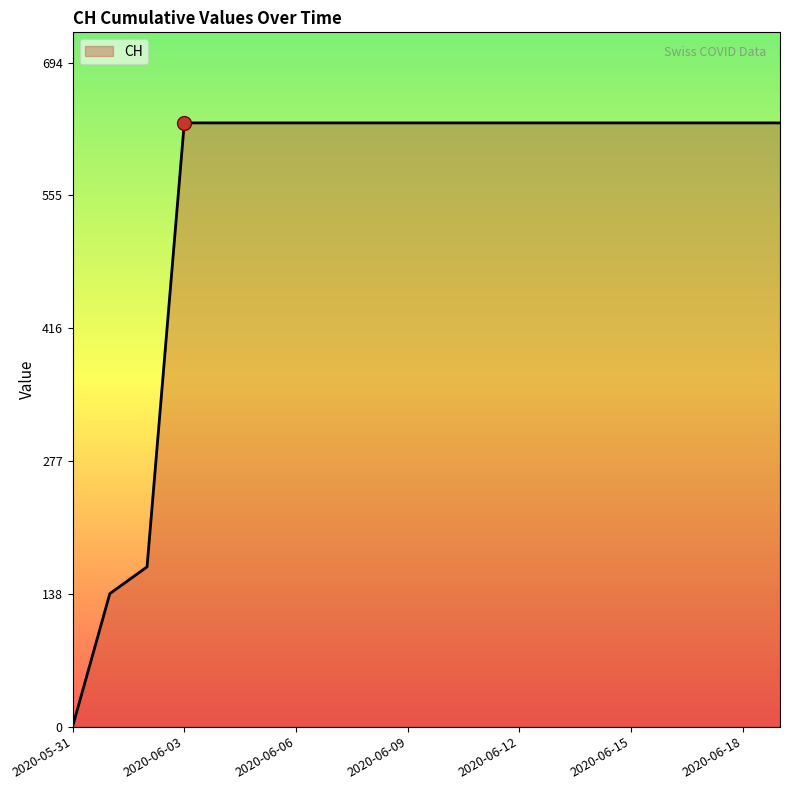

What is the difference between the maximum and minimum values?

631